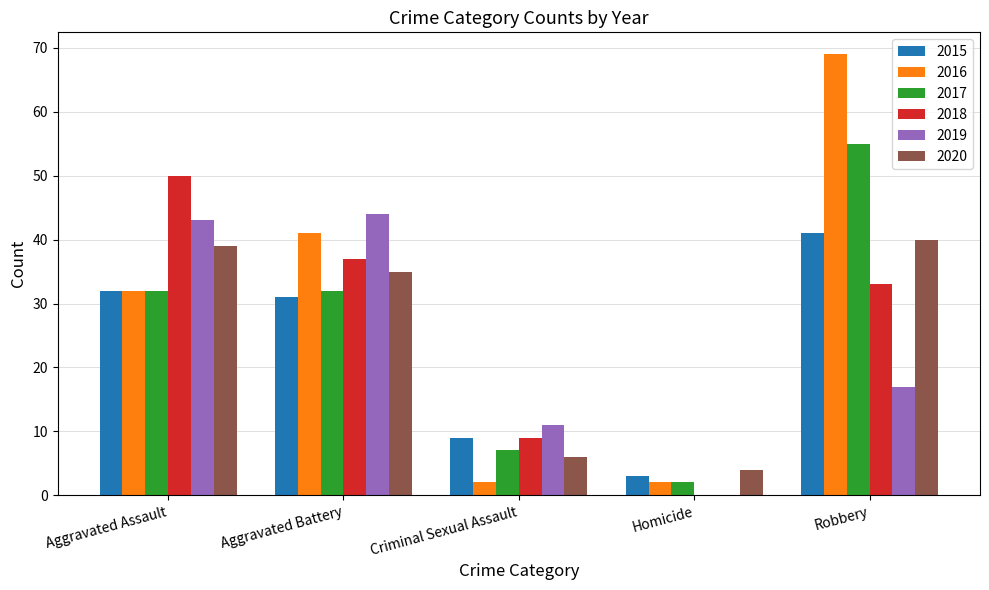

Which series changed the most between Aggravated Assault and Robbery?

2016